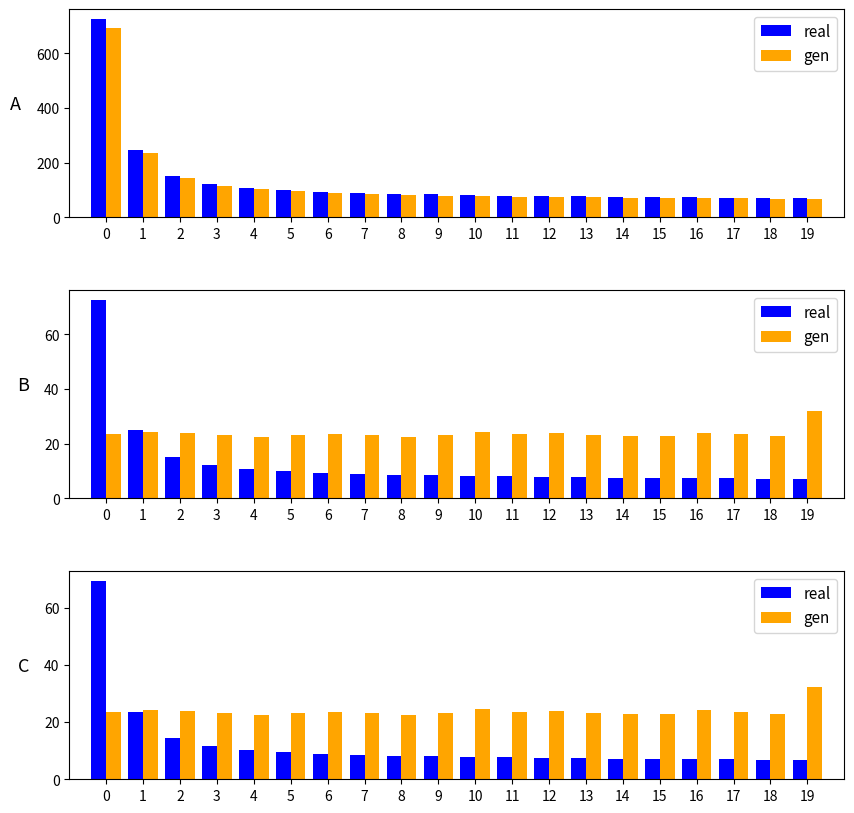

What is the highest value of the gen series?

32.1